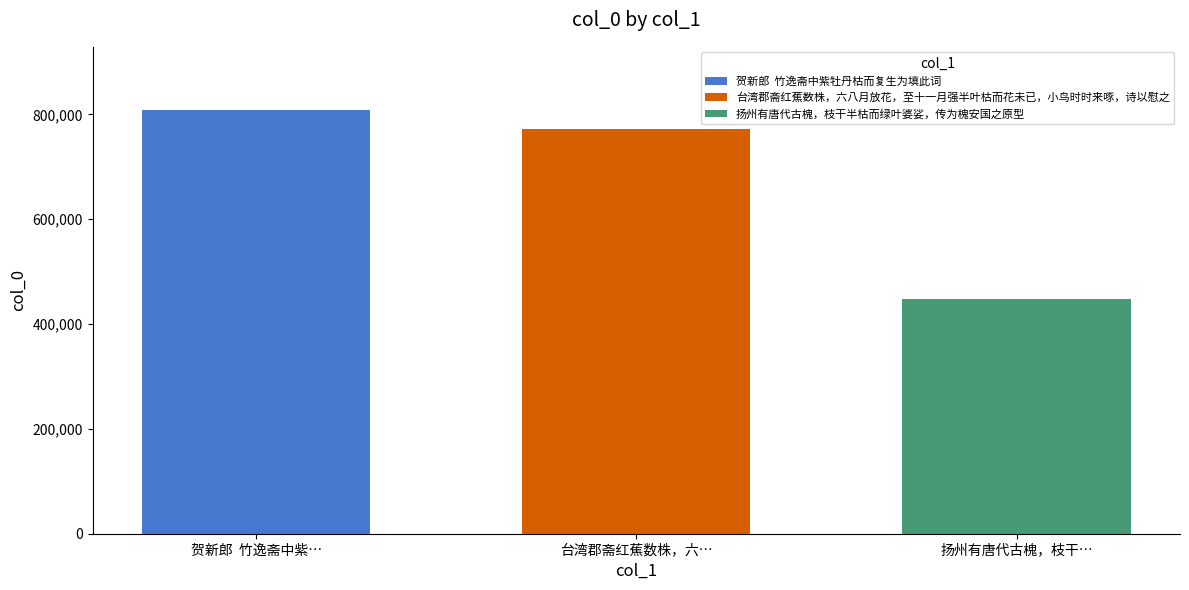

Count the number of categories in the chart.

1